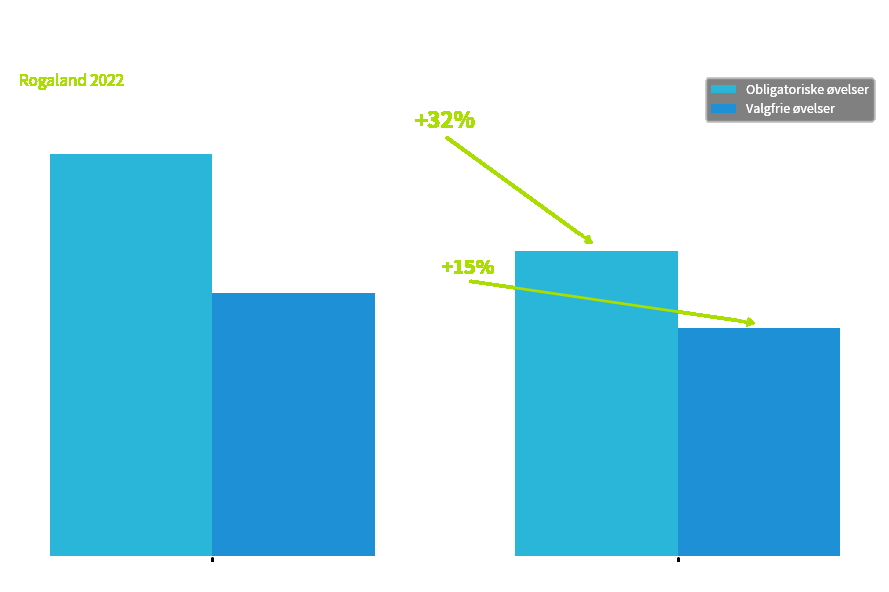

Are the bars horizontal?

No